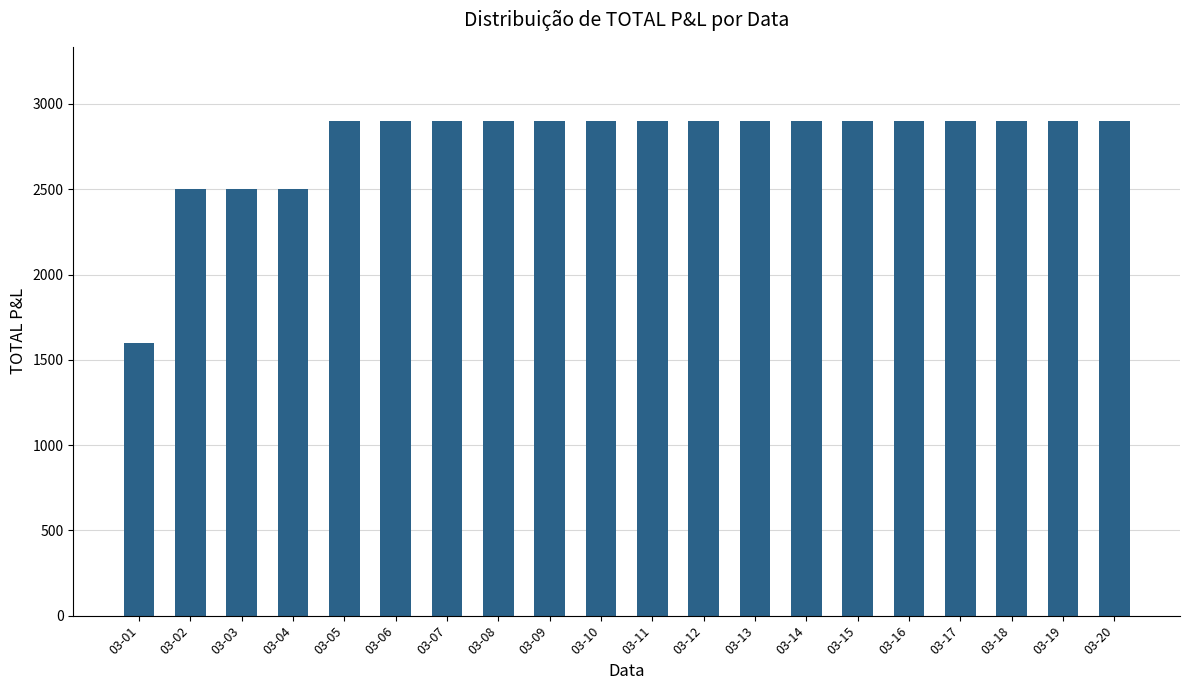

Reading left to right, extract all data points from this chart.

1600	2500	2500	2500	2900	2900	2900	2900	2900	2900	2900	2900	2900	2900	2900	2900	2900	2900	2900	2900